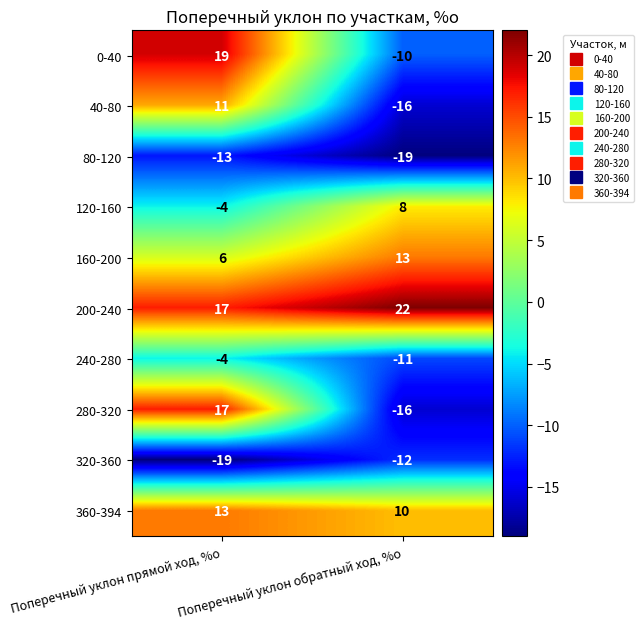

What is the spread (max minus min) of values at Поперечный уклон обратный ход, %о?

41